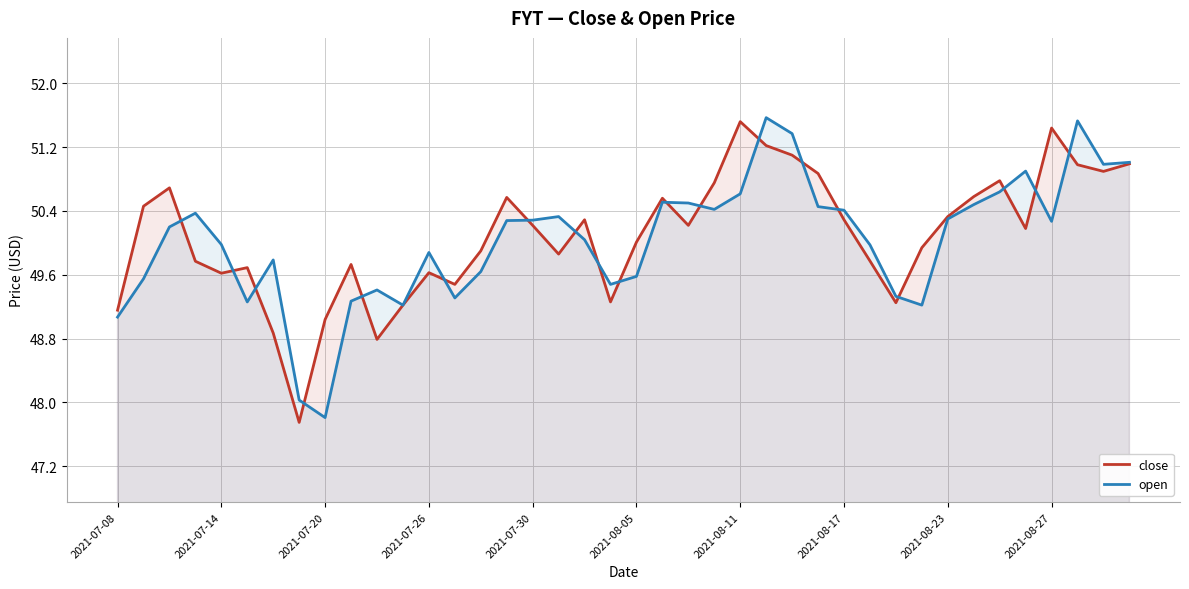

What are all the series names shown in the legend?

close, open